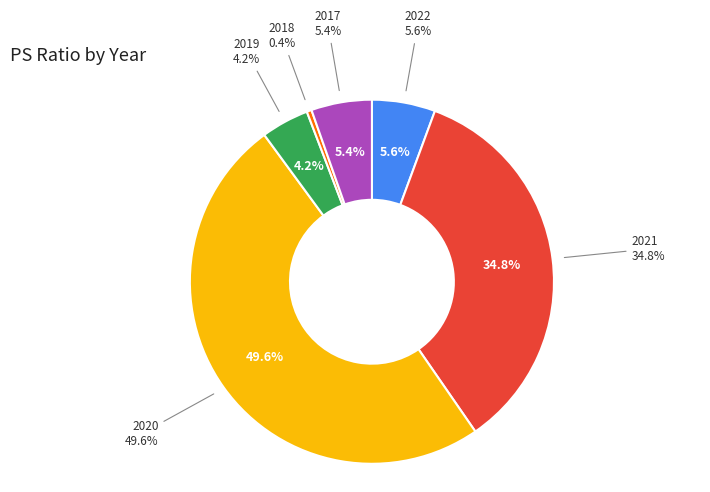

To the nearest percent, what is the average slice percentage?

17%